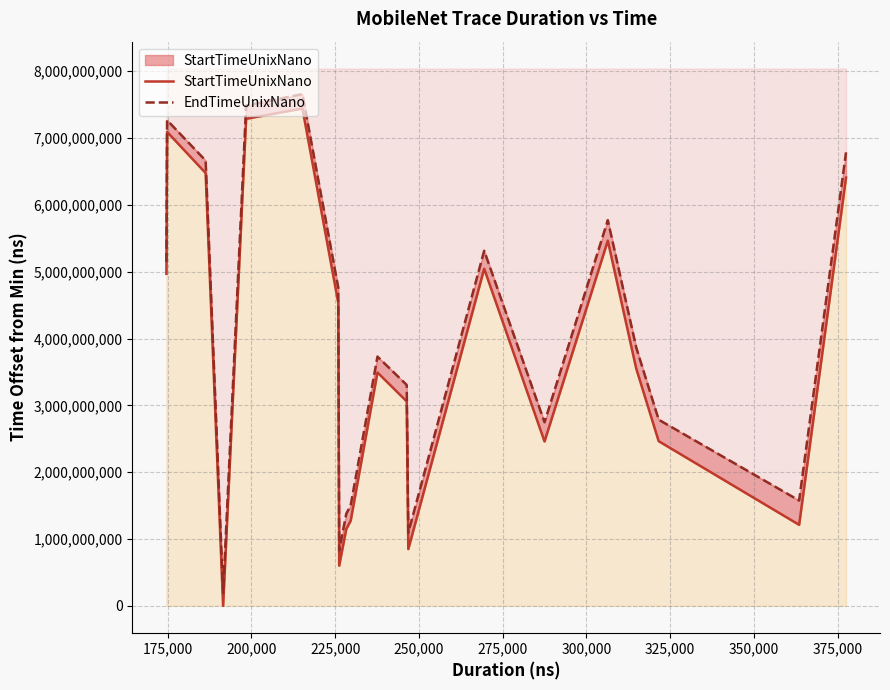

List the series in order of their overall mean, highest first.

EndTimeUnixNano, StartTimeUnixNano